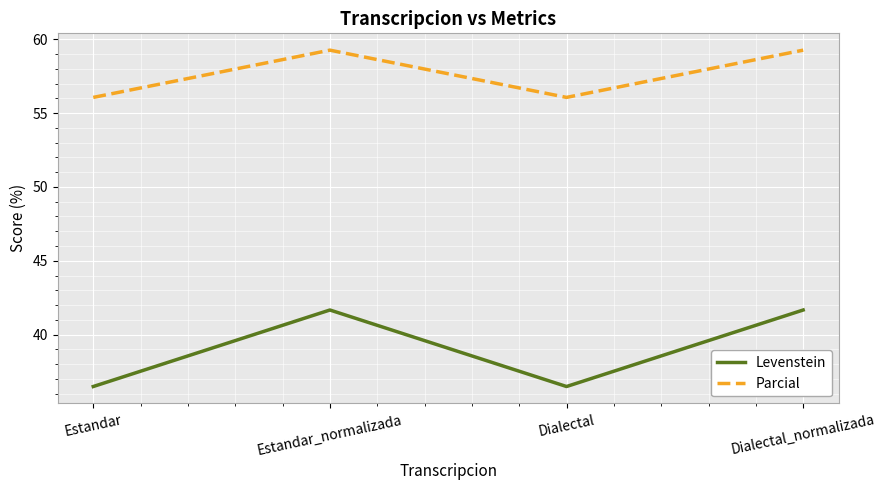

Reading left to right, extract all data points from this chart.

Levenstein: Estandar=36.5	Estandar_normalizada=41.7	Dialectal=36.5	Dialectal_normalizada=41.7
Parcial: Estandar=56.1	Estandar_normalizada=59.3	Dialectal=56.1	Dialectal_normalizada=59.3